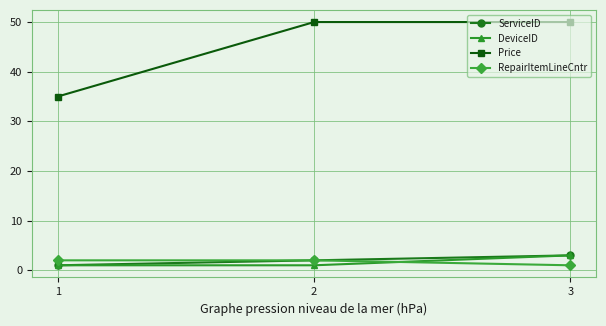

What is the difference between the maximum and minimum values in the Price series?

15